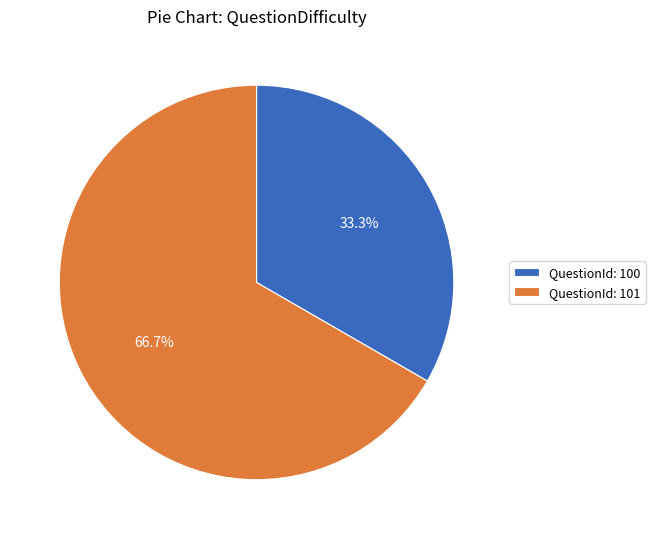

To the nearest percent, what is the average slice percentage?

50%